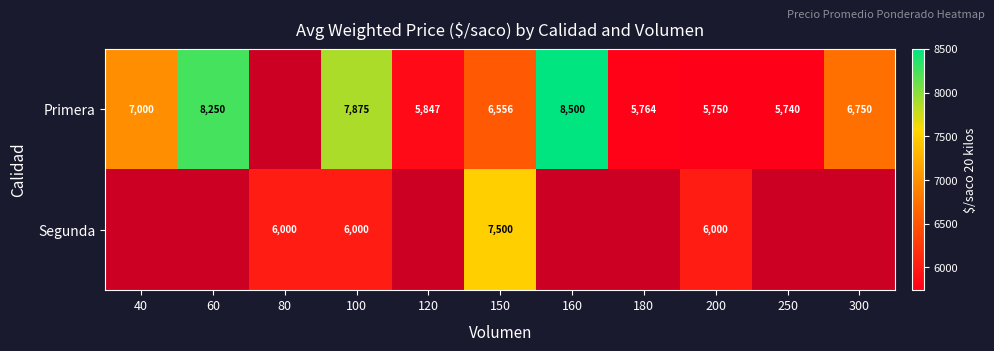

Which label corresponds to the smallest value in the chart?

250